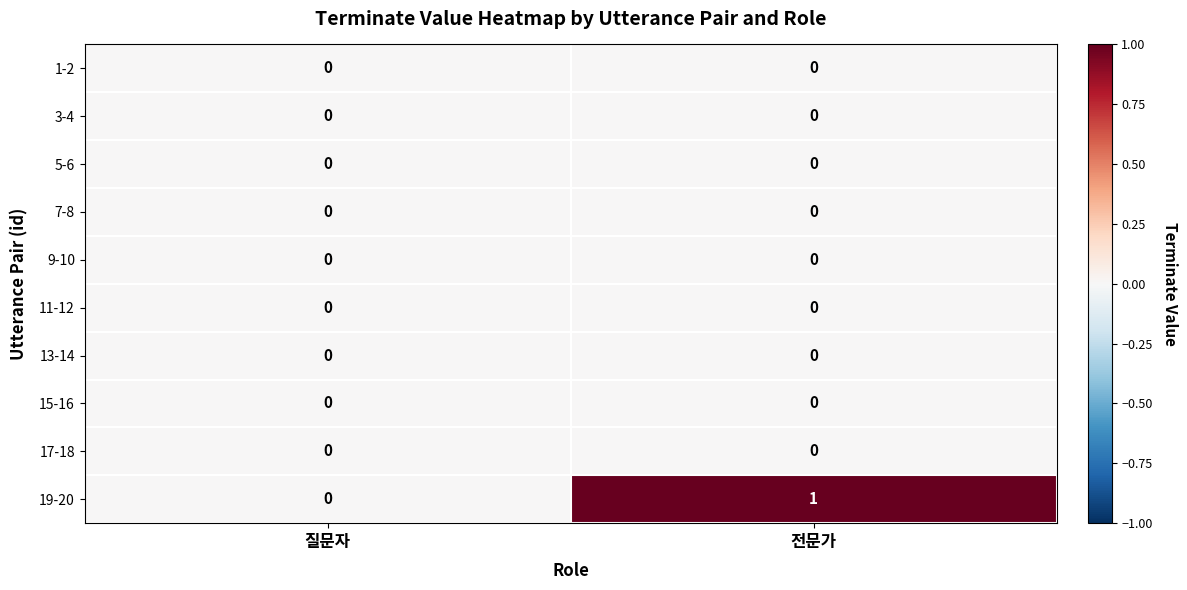

Which series has the largest range (max minus min)?

19-20